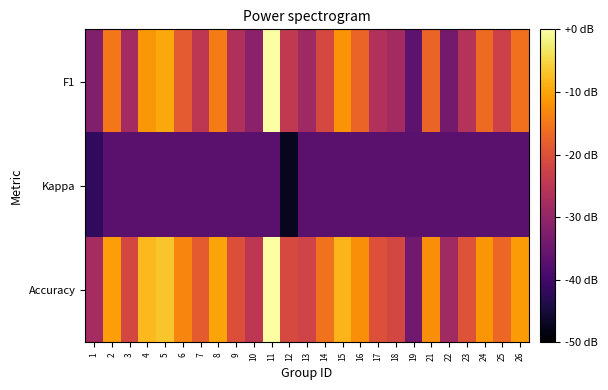

Which series changed the most between 9 and 18?

F1